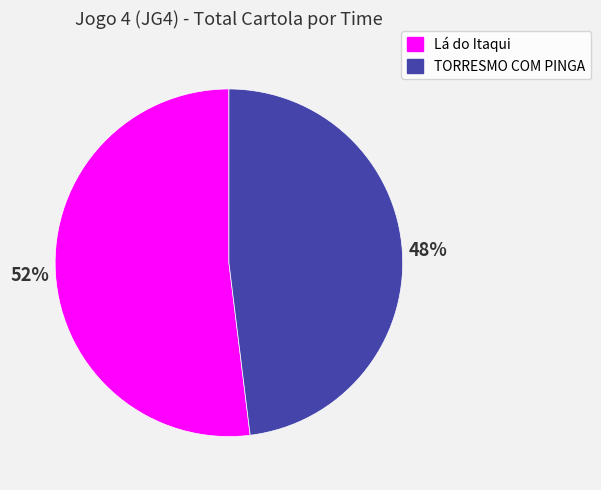

To the nearest percent, what is the average slice percentage?

50%